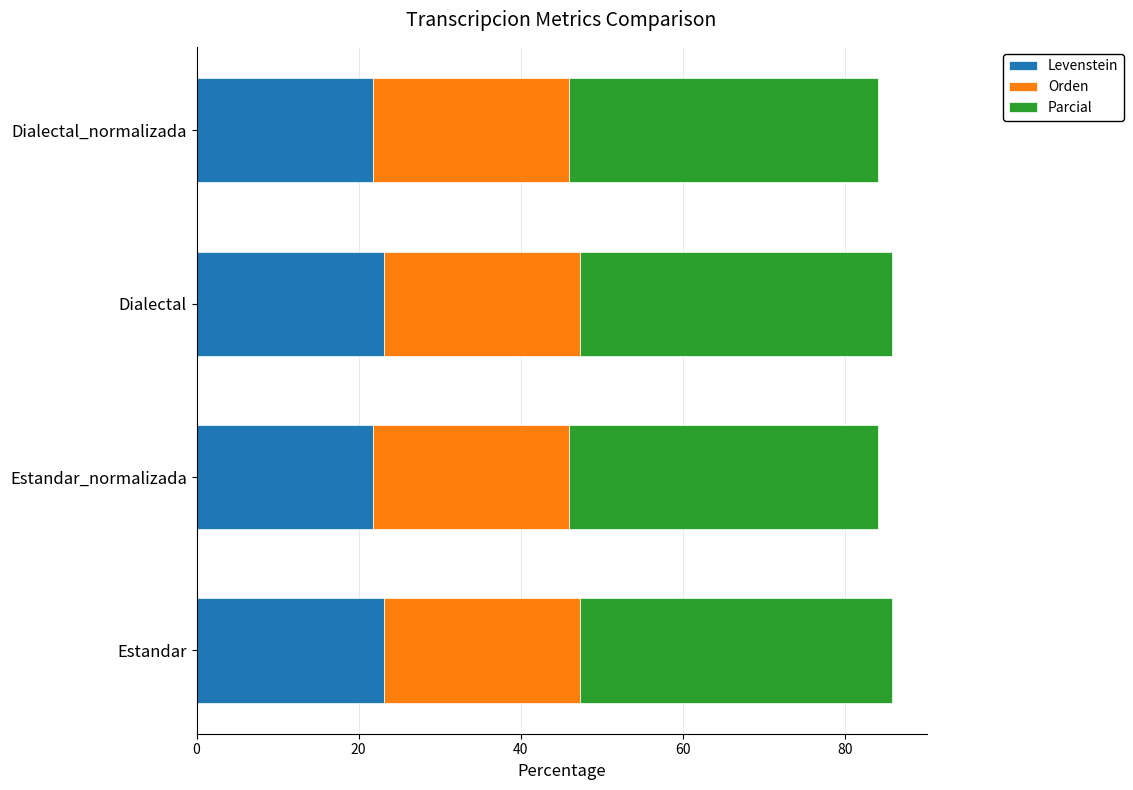

The Levenstein series shows 23.1 at Estandar. True or false?

True